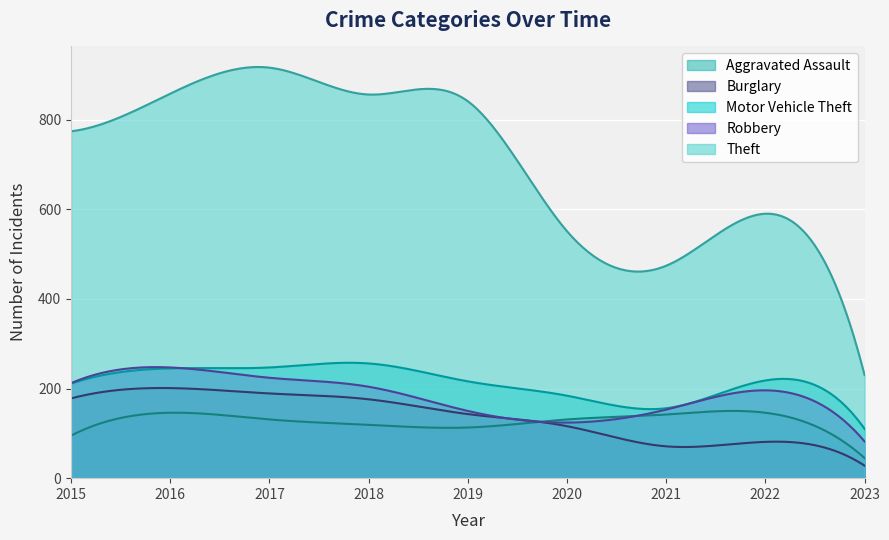

Reading left to right, what are all the values shown in this chart?

Aggravated Assault: 95	146	131	119	113	131	142	146	45
Burglary: 178	201	189	176	143	116	71	81	28
Motor Vehicle Theft: 211	245	247	256	216	184	156	218	110
Robbery: 212	247	224	204	150	124	153	196	82
Theft: 774	858	916	856	841	551	474	590	230